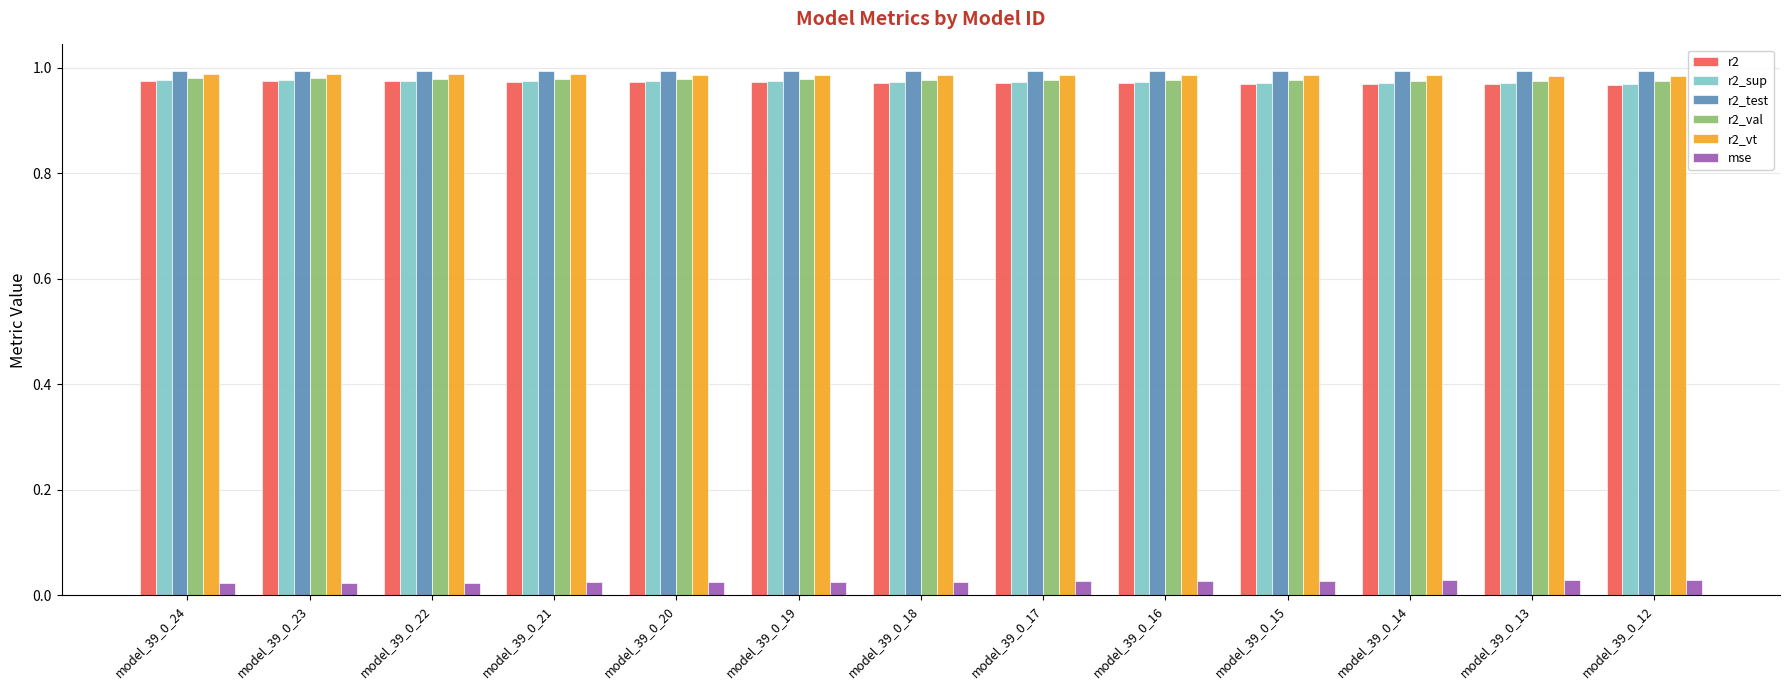

What is the total value across all series at model_39_0_13?

4.9